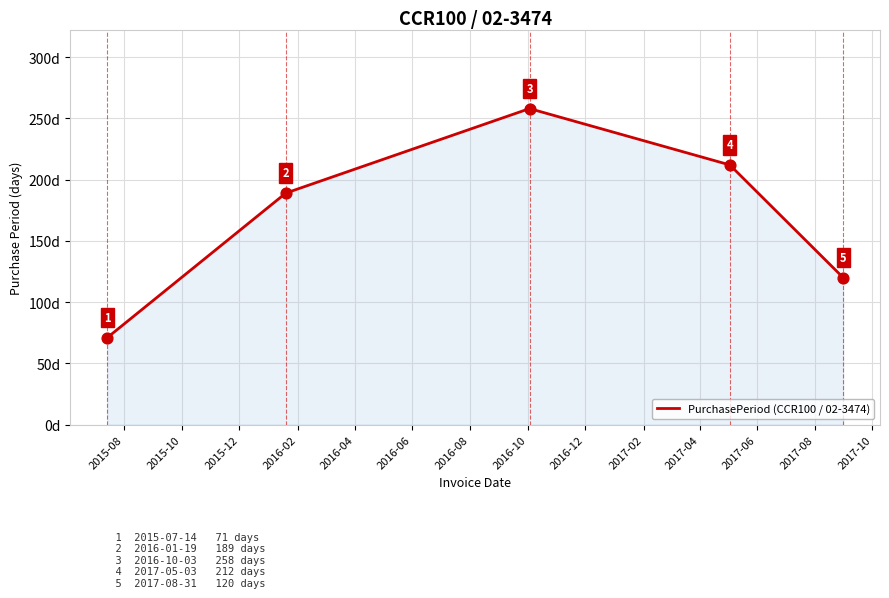

How many values are between 120 and 212?

3